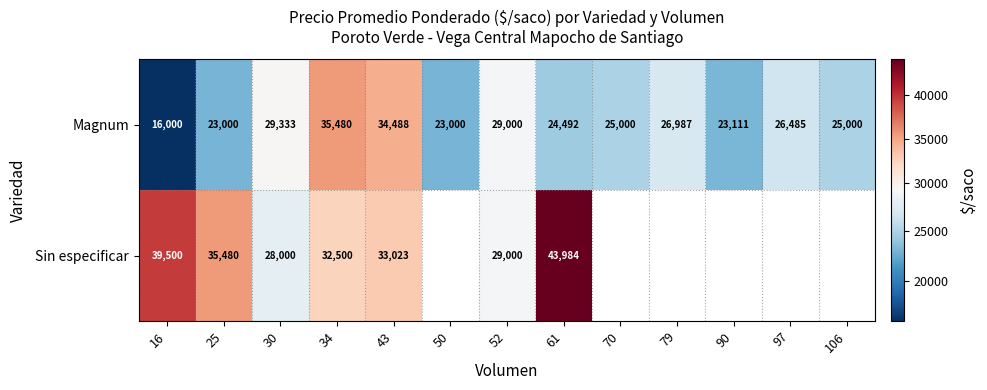

Is the value of Sin especificar at 30 greater than the value of Magnum at 97?

Yes